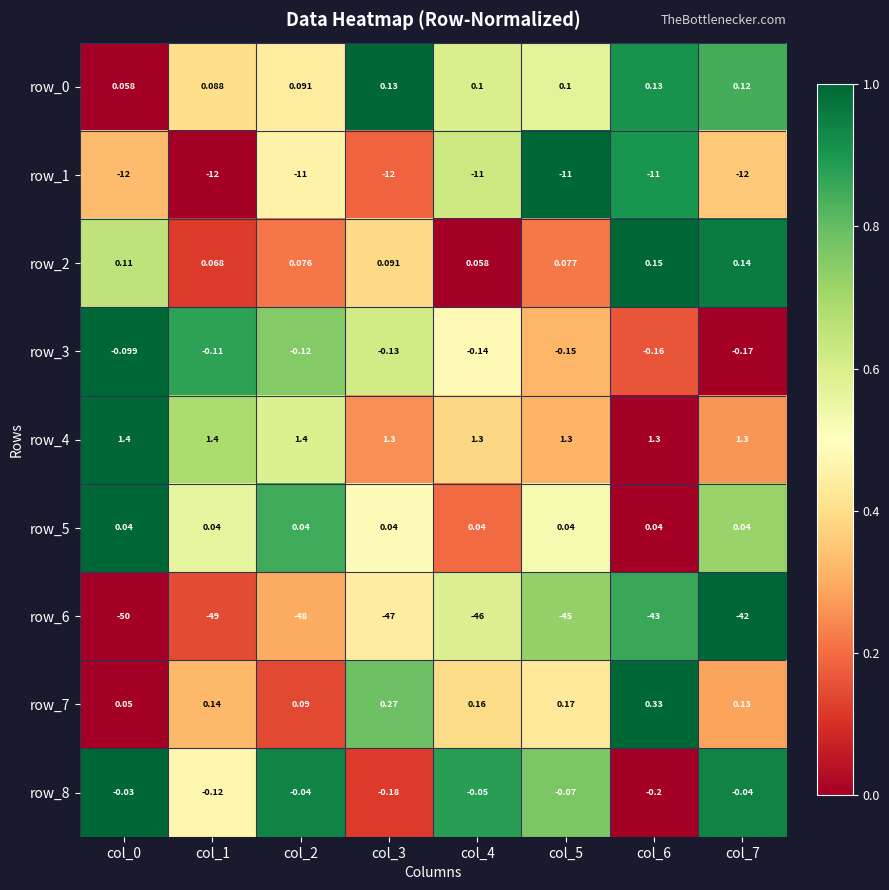

What is the total value across all series at col_6?

-52.4